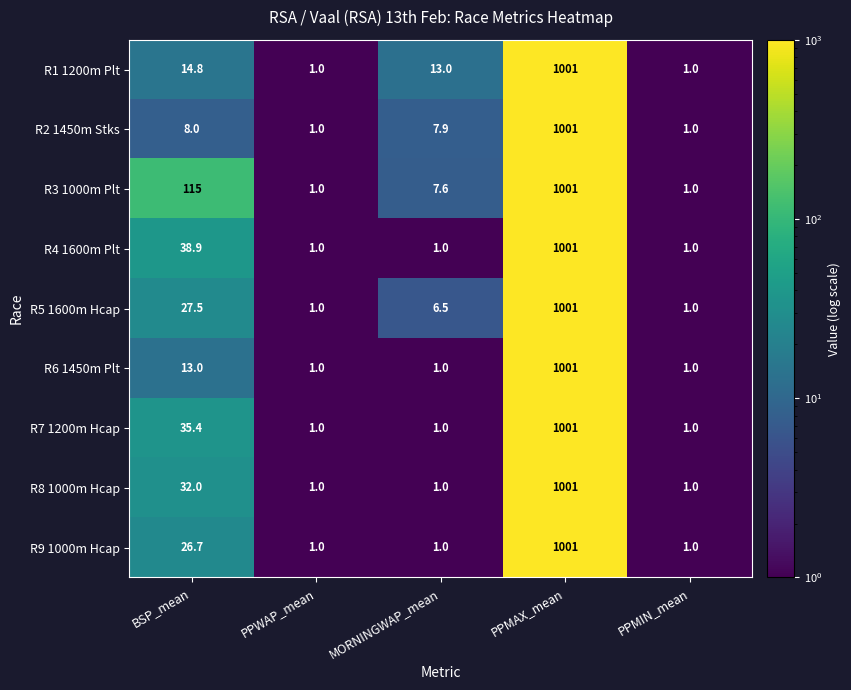

Which series has the largest total across all categories?

R3 1000m Plt